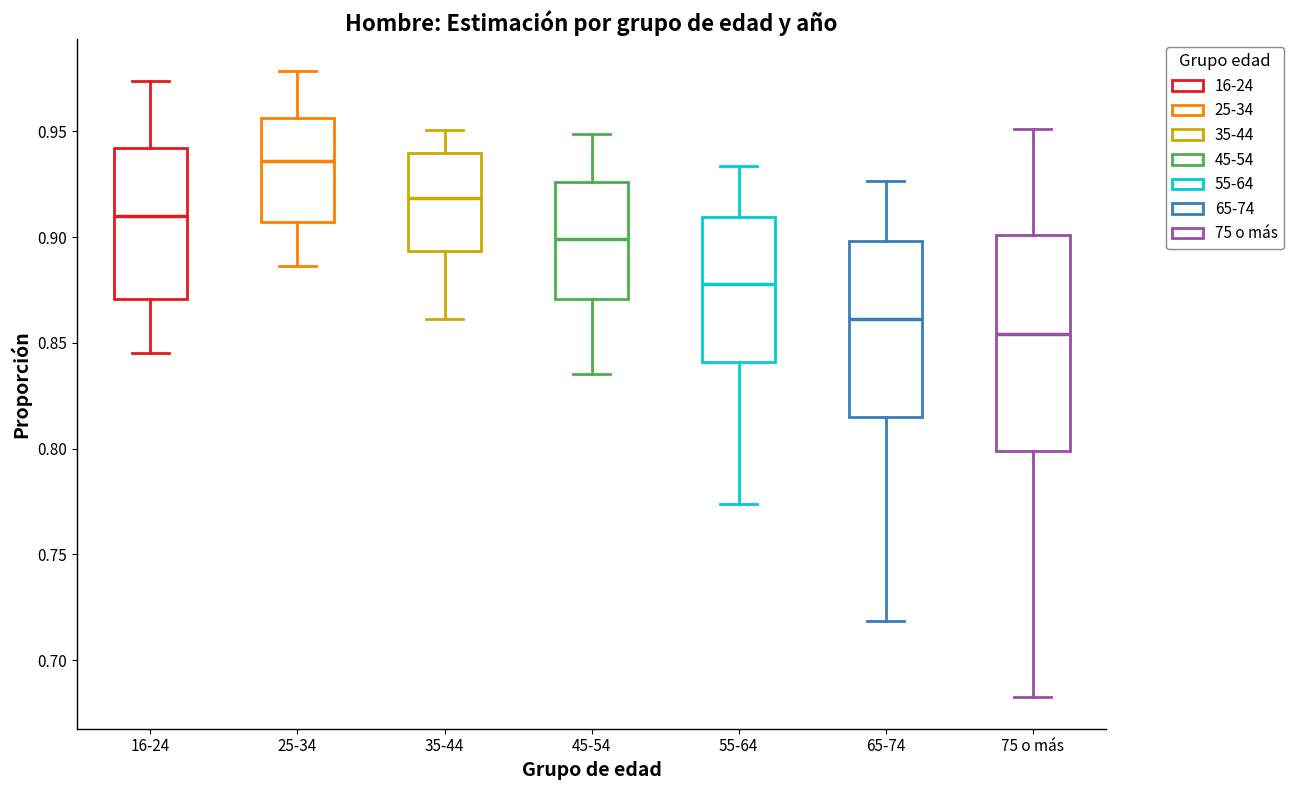

Reading left to right, transcribe this box plot: for each box, give where its median line is, the range the box spans, and where its two whiskers end, as read against the y-axis. The values are not printed on the chart, so give them approximately, as read against the axis.

16-24: median 0.910, box 0.870 to 0.940, whiskers 0.845 to 0.975
25-34: median 0.935, box 0.905 to 0.955, whiskers 0.885 to 0.980
35-44: median 0.920, box 0.895 to 0.940, whiskers 0.860 to 0.950
45-54: median 0.900, box 0.870 to 0.925, whiskers 0.835 to 0.950
55-64: median 0.880, box 0.840 to 0.910, whiskers 0.775 to 0.935
65-74: median 0.860, box 0.815 to 0.900, whiskers 0.720 to 0.925
75 o más: median 0.855, box 0.800 to 0.900, whiskers 0.680 to 0.950